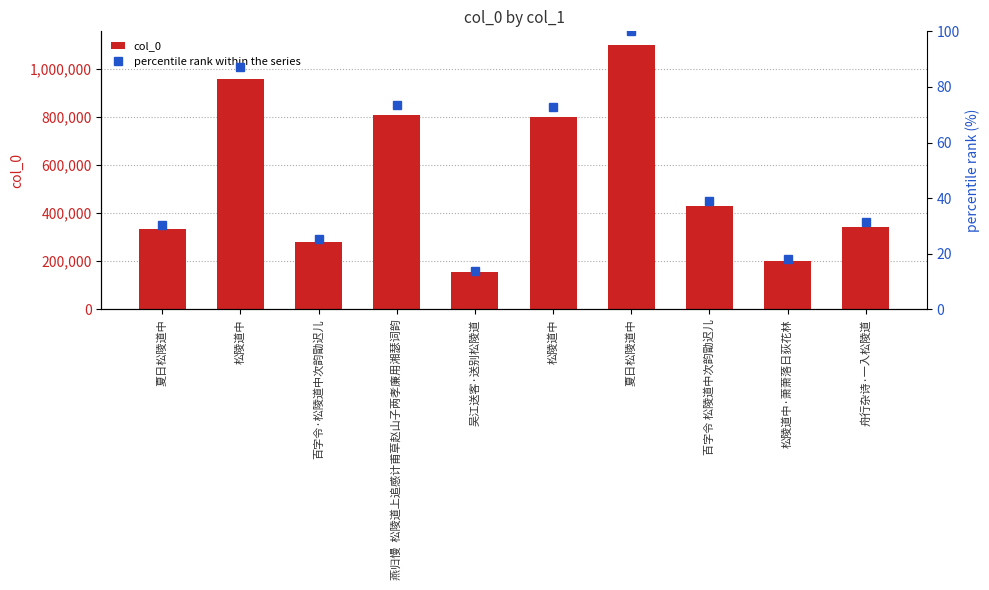

What value does the col_0 series have at 吴江送客·送别松陵道?

153476